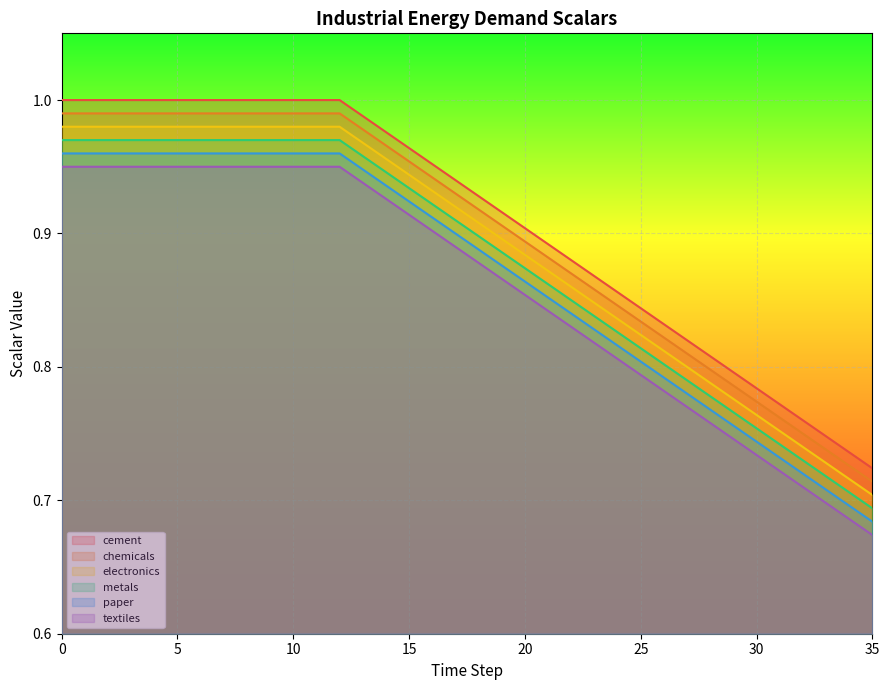

What are all the series names shown in the legend?

cement, chemicals, electronics, metals, paper, textiles